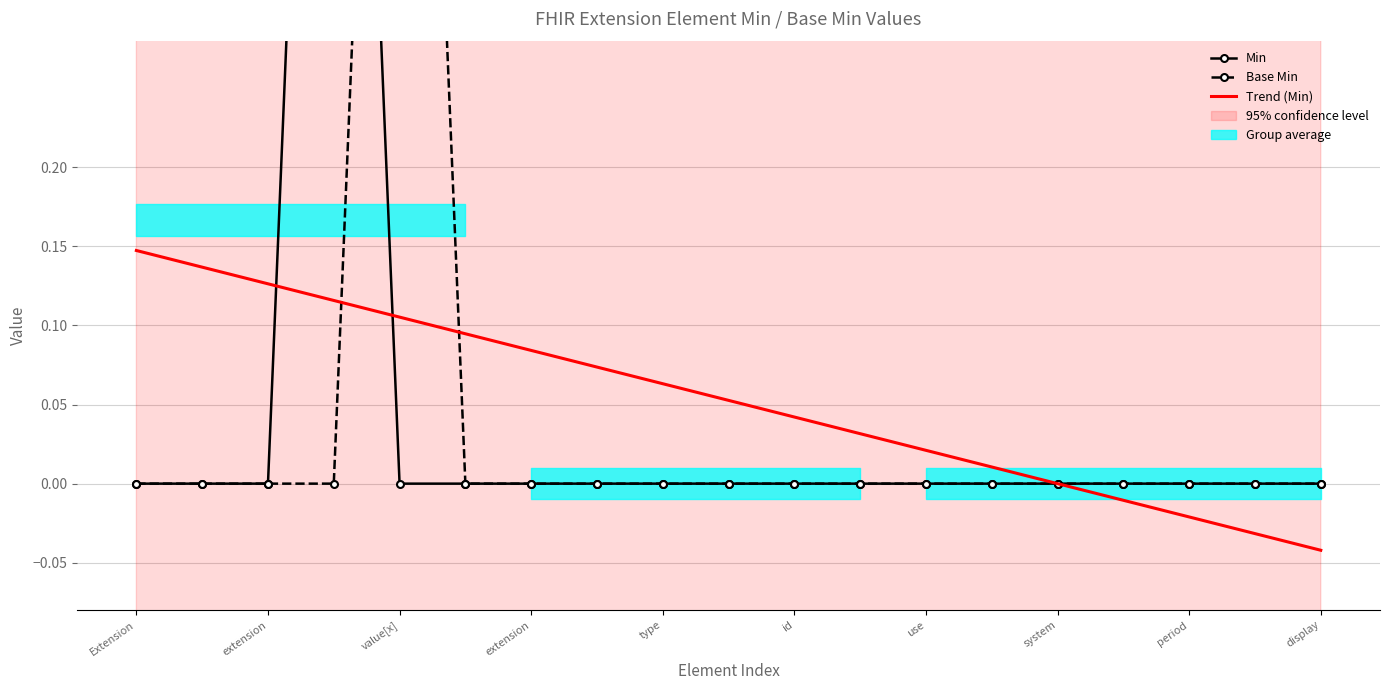

At which category does Min reach its first local peak?

extension